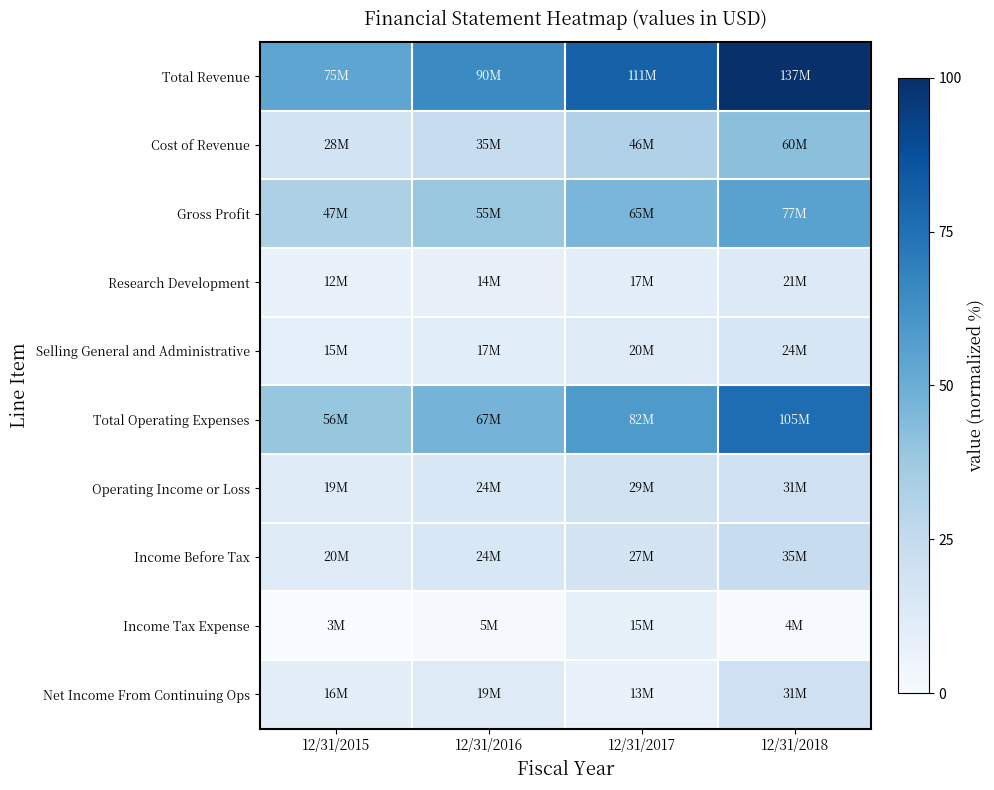

Reading left to right, what are all the values shown in this chart?

Total Revenue: 12/31/2015=53.7	12/31/2016=65.1	12/31/2017=80.6	12/31/2018=100.0
Cost of Revenue: 12/31/2015=18.6	12/31/2016=23.8	12/31/2017=31.7	12/31/2018=42.1
Gross Profit: 12/31/2015=32.6	12/31/2016=38.8	12/31/2017=46.4	12/31/2018=55.4
Research Development: 12/31/2015=6.7	12/31/2016=8.0	12/31/2017=10.0	12/31/2018=13.6
Selling General and Administrative: 12/31/2015=8.9	12/31/2016=10.6	12/31/2017=12.3	12/31/2018=15.8
Total Operating Expenses: 12/31/2015=39.2	12/31/2016=47.4	12/31/2017=58.9	12/31/2018=76.5
Operating Income or Loss: 12/31/2015=12.0	12/31/2016=15.3	12/31/2017=19.2	12/31/2018=21.0
Income Before Tax: 12/31/2015=12.2	12/31/2016=15.6	12/31/2017=17.9	12/31/2018=23.7
Income Tax Expense: 12/31/2015=0.0	12/31/2016=1.0	12/31/2017=8.4	12/31/2018=0.7
Net Income From Continuing Ops: 12/31/2015=9.8	12/31/2016=12.1	12/31/2017=7.0	12/31/2018=20.5